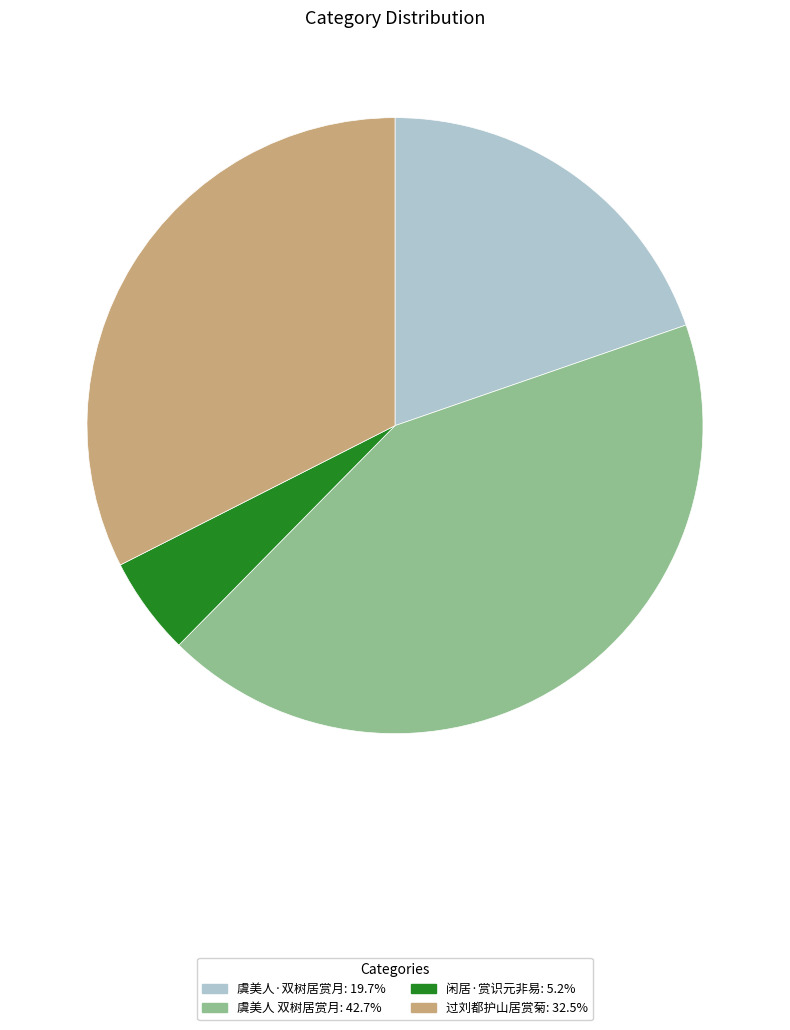

Is there any slice that represents more than half of the pie?

No